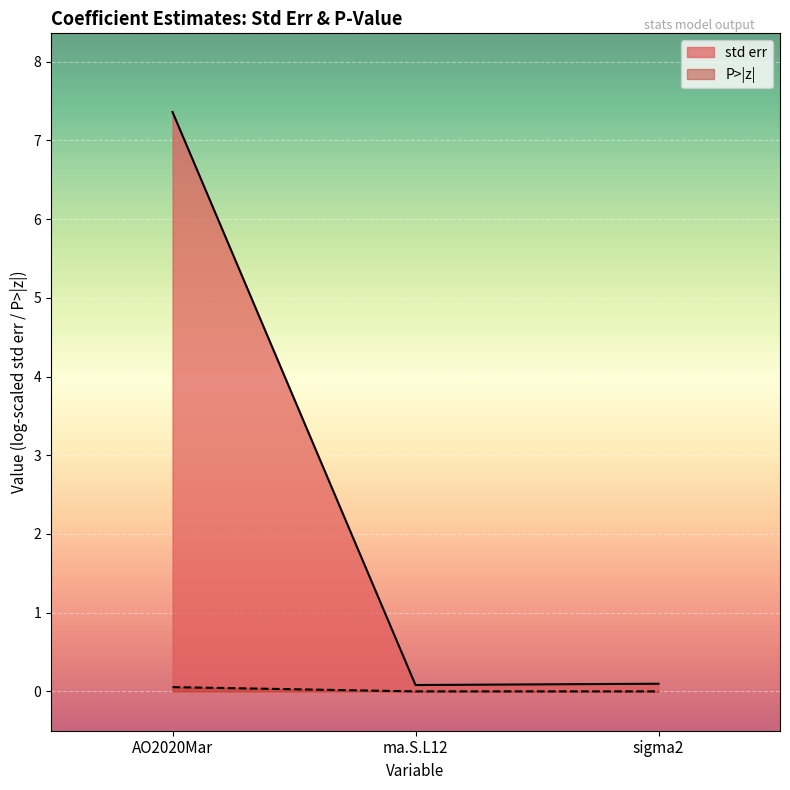

What is the difference between the std err values at sigma2 and AO2020Mar?

7.3